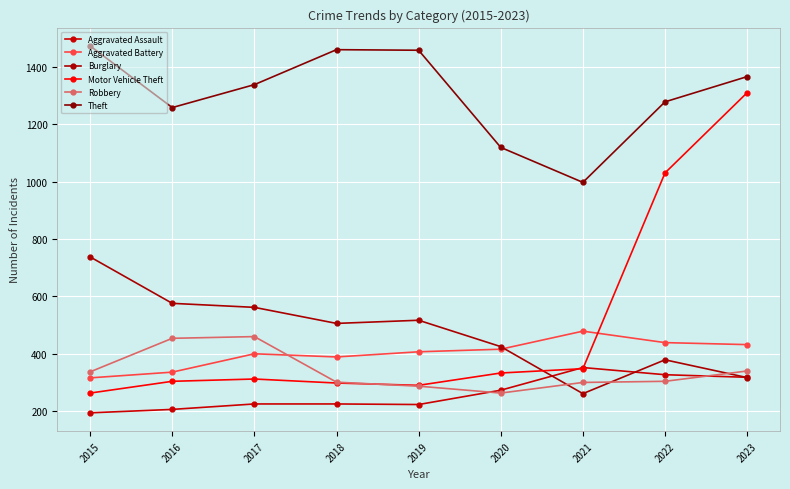

Is it true that Aggravated Battery equals 103 at 2022?

False